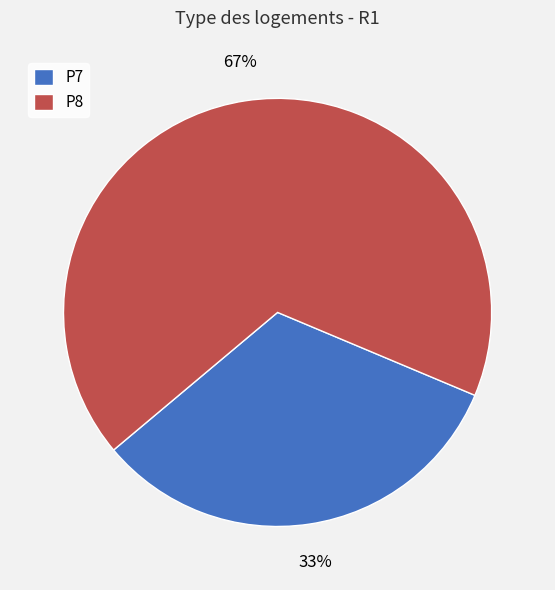

Rank the categories by value from highest to lowest.

P8, P7